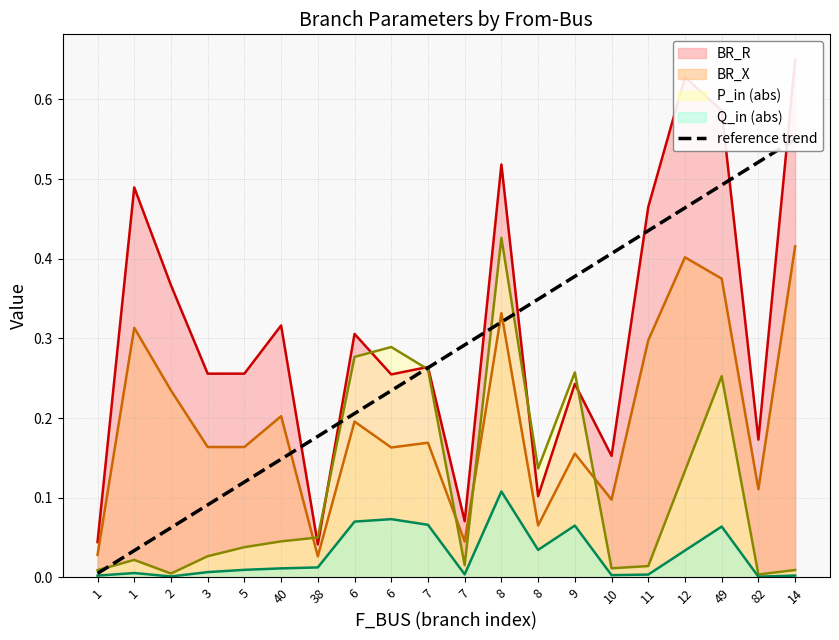

At which label is the value closest to 0?

1